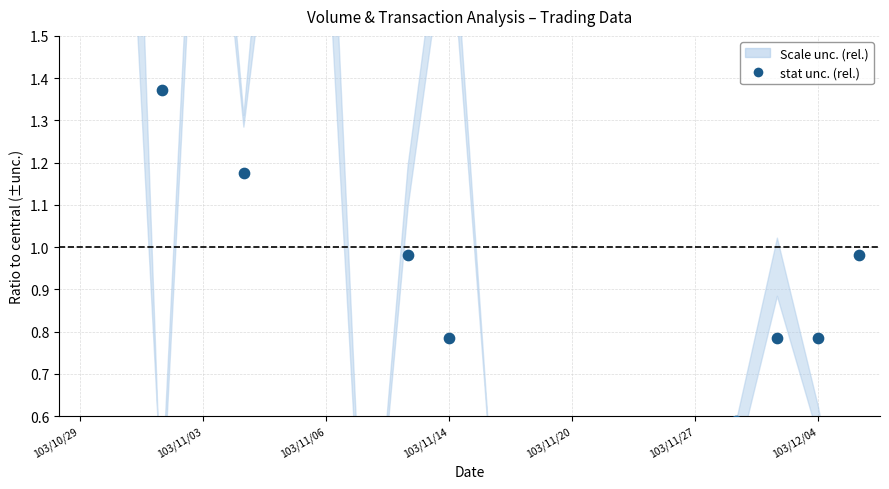

What is the ratio of the value at 103/11/27 to the value at 103/10/29?

0.9